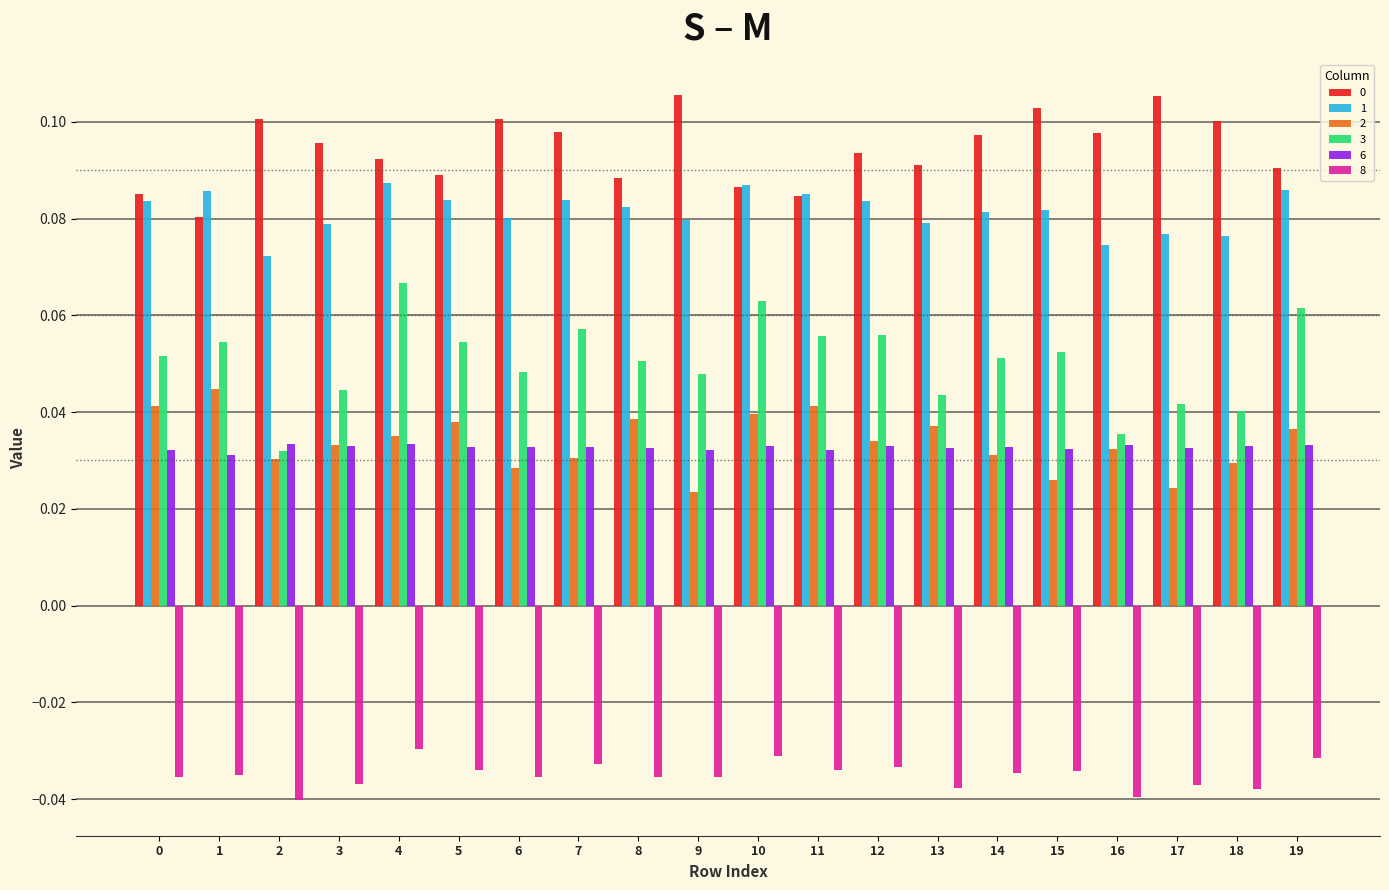

How many 2 values are between 0 and 1?

20